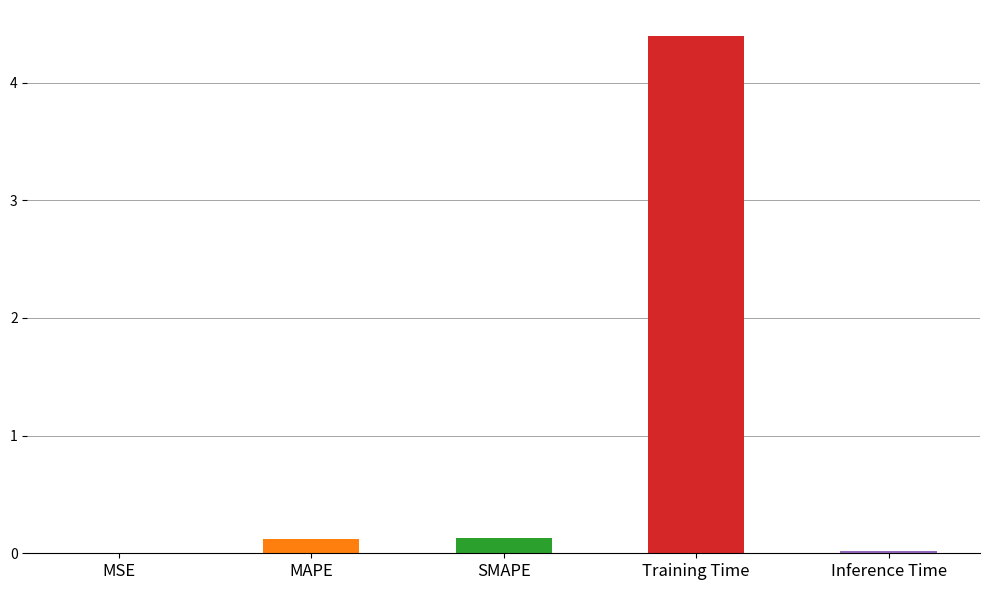

How many series are shown in this chart?

1